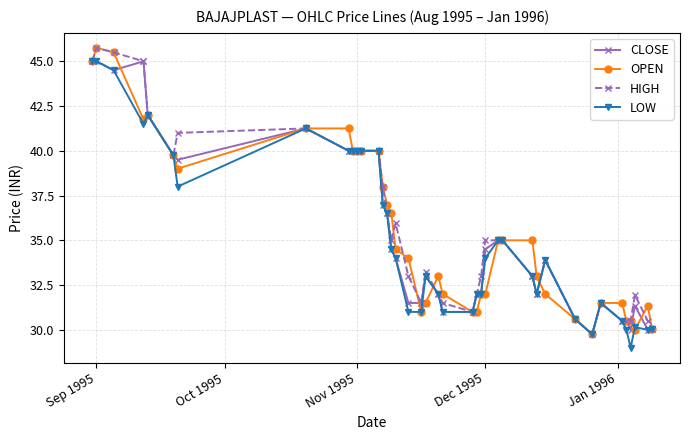

Does the chart display data point markers on the line(s)?

Yes